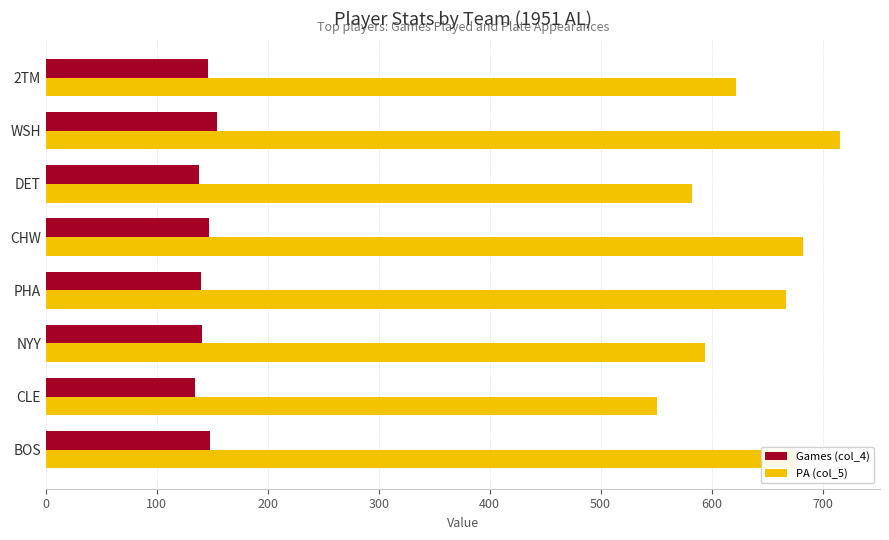

Is it true that Games (col_4) equals 212 at NYY?

False